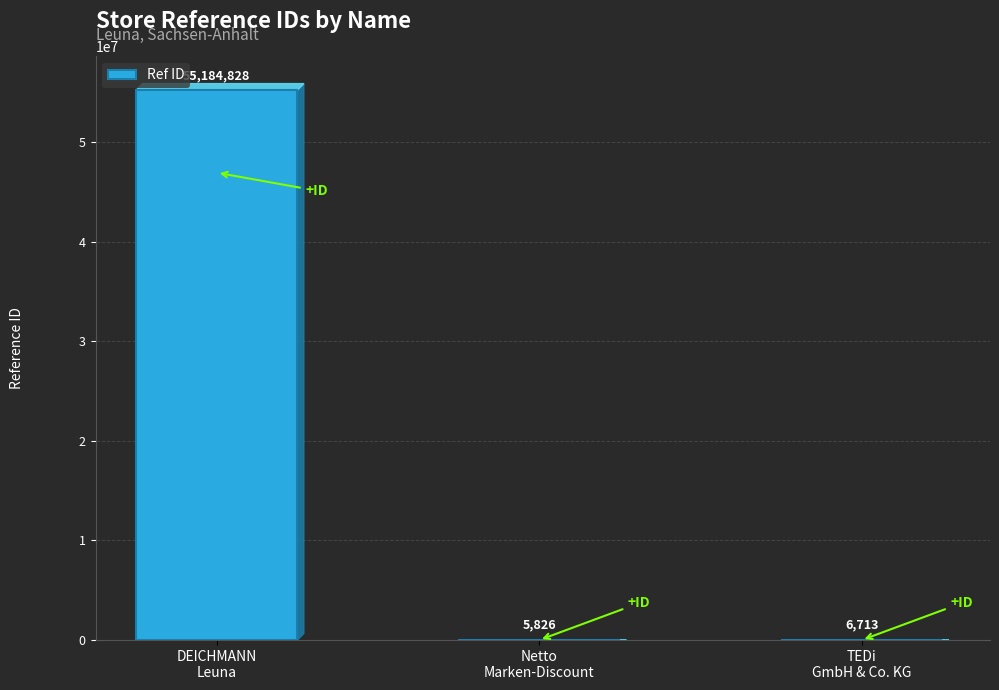

The chart shows a value of 5826 at Netto
Marken-Discount. True or false?

True